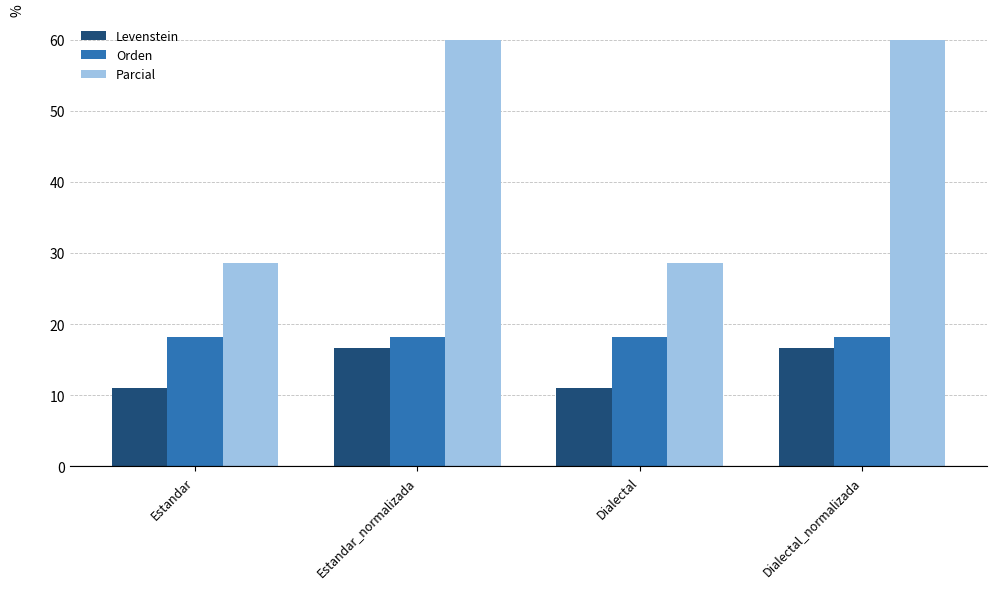

What is the minimum value for Levenstein?

11.1